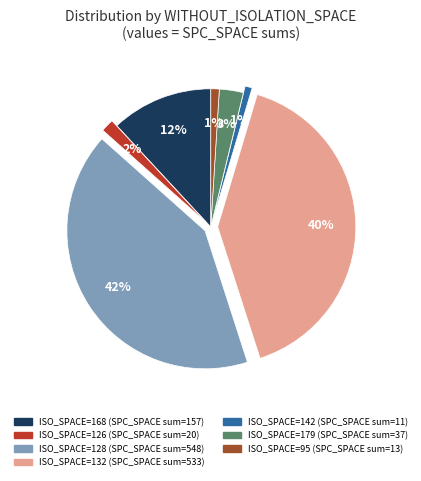

To the nearest percent, what is the average slice percentage?

14%